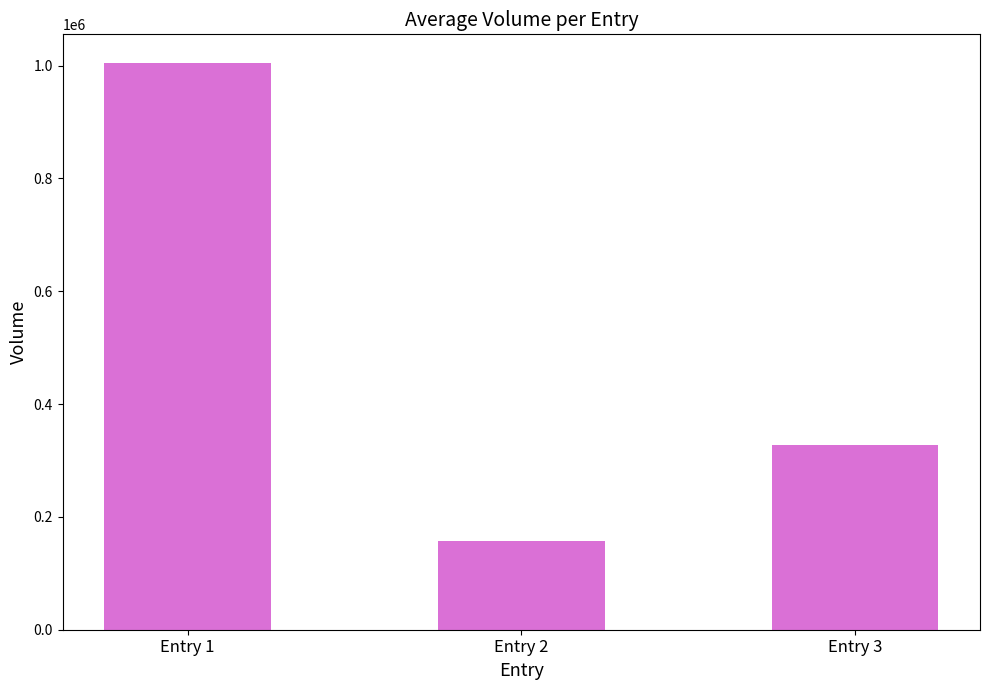

Where does the data first go above 327149?

Entry 1